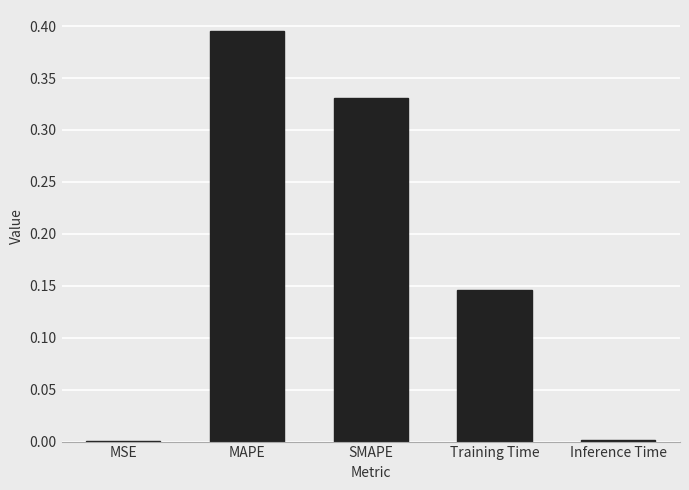

What is the sum of all values?

0.9